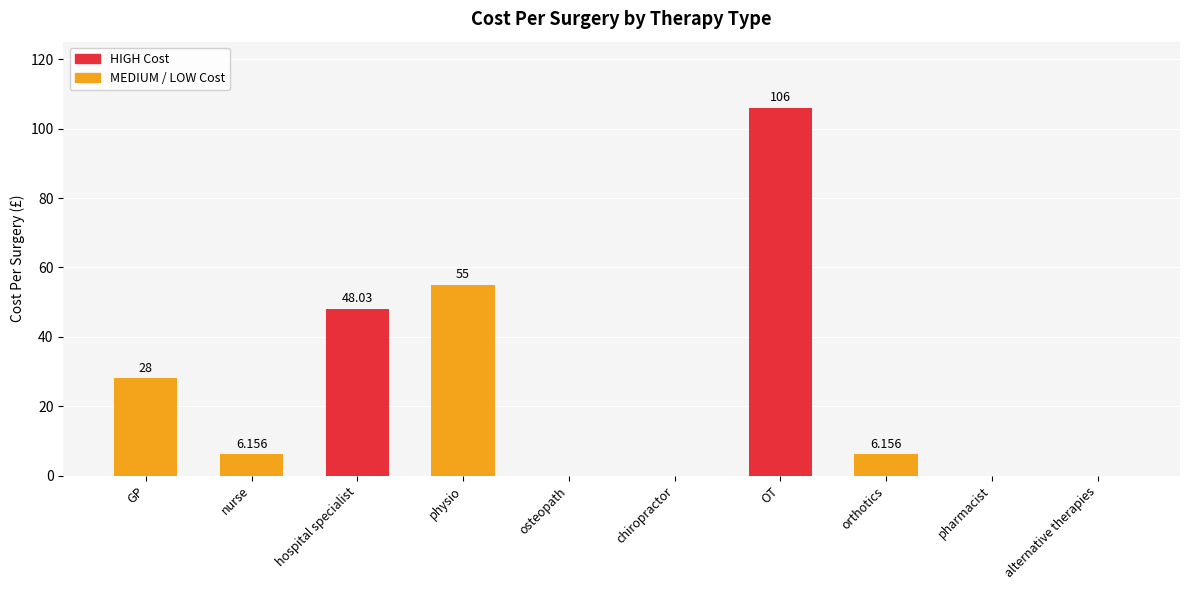

At which label does the data first exceed 6?

GP